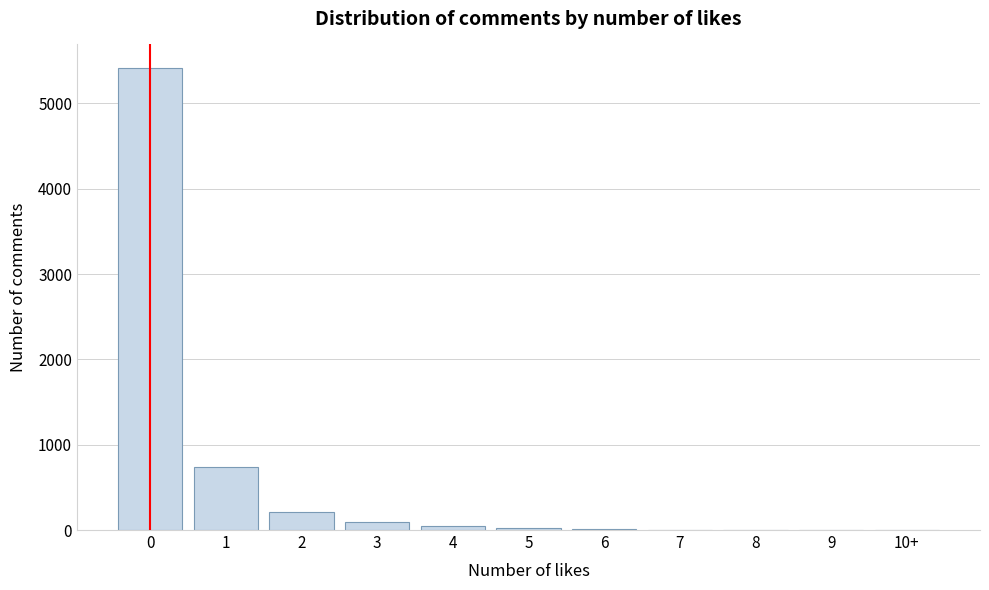

Is it true that the value at 8 is 0?

True